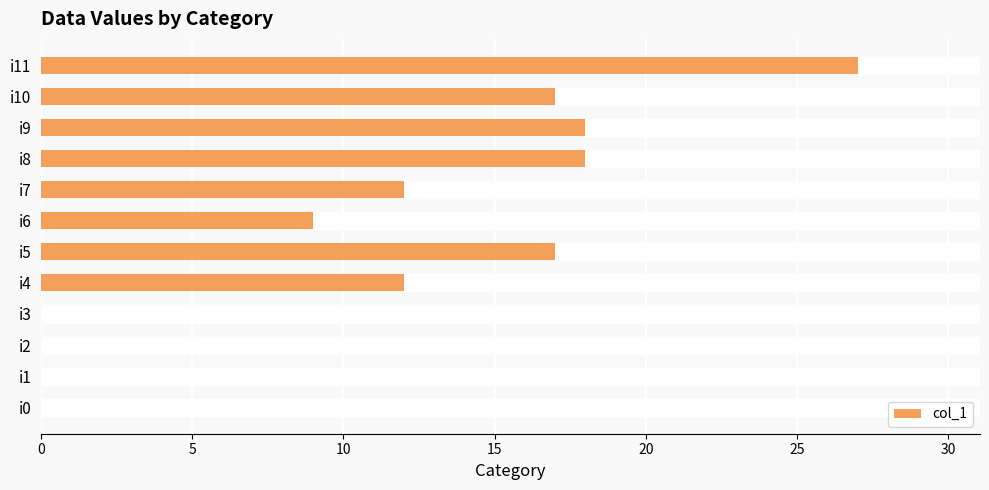

The value at i11 is 48. True or false?

False